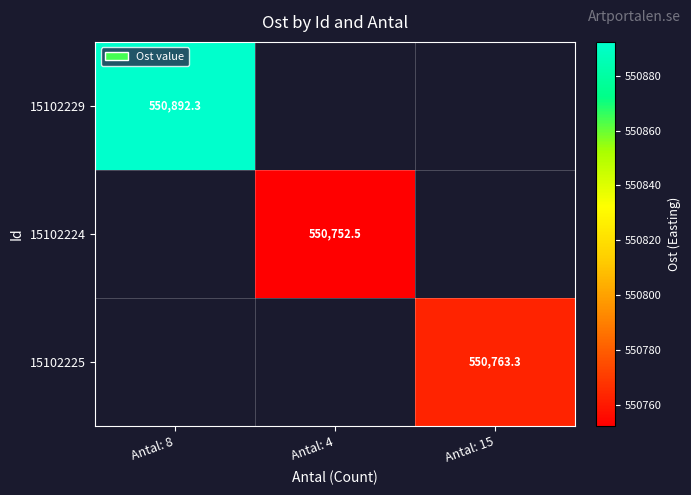

Is the value of 15102225 at Antal: 15 greater than the value of 15102229 at Antal: 15?

No